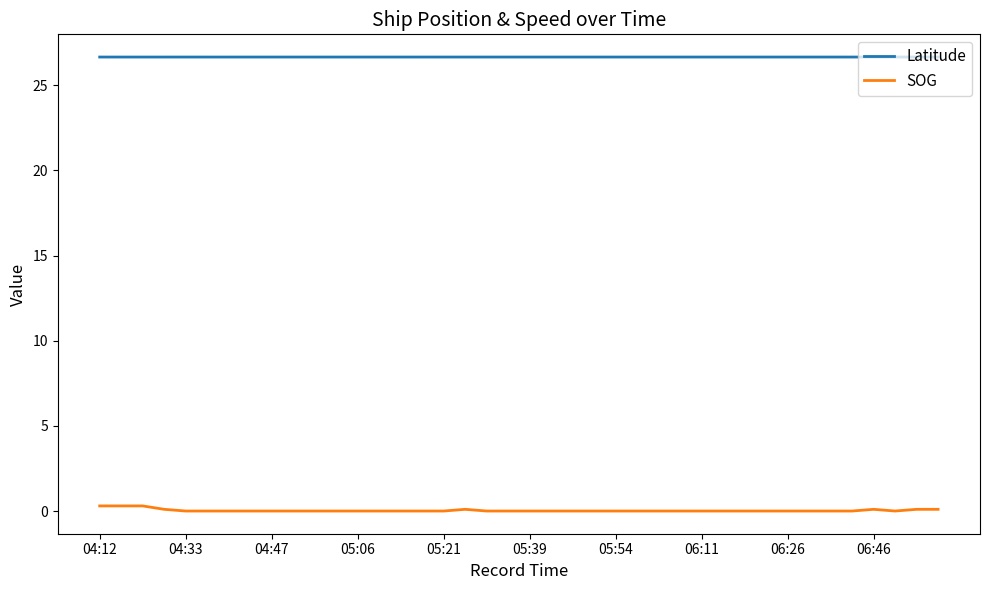

Does the chart display data point markers on the line(s)?

No